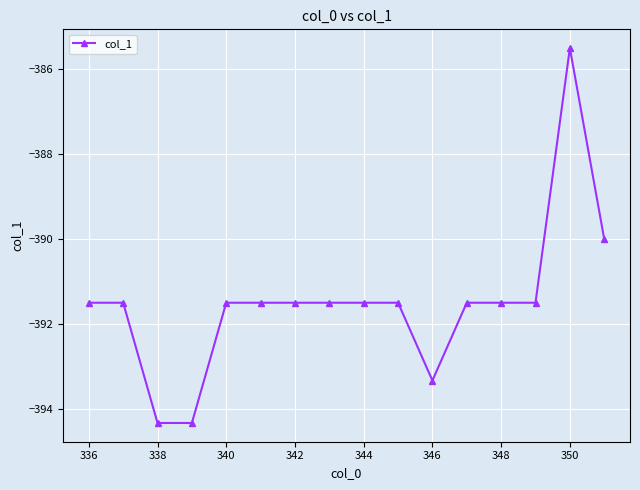

Is this an area chart (filled region under the line)?

No